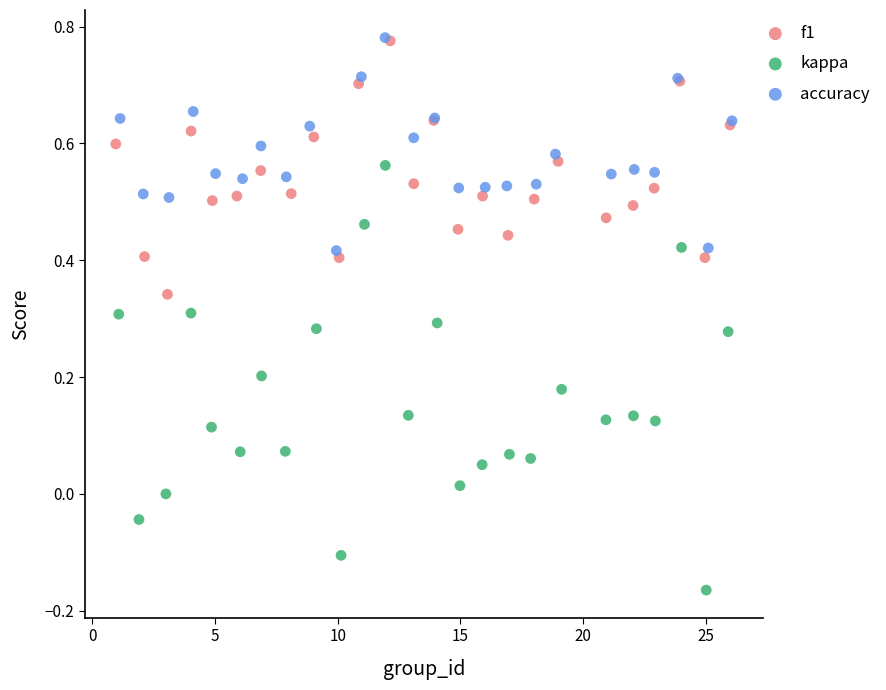

What are all the series names shown in the legend?

f1, kappa, accuracy